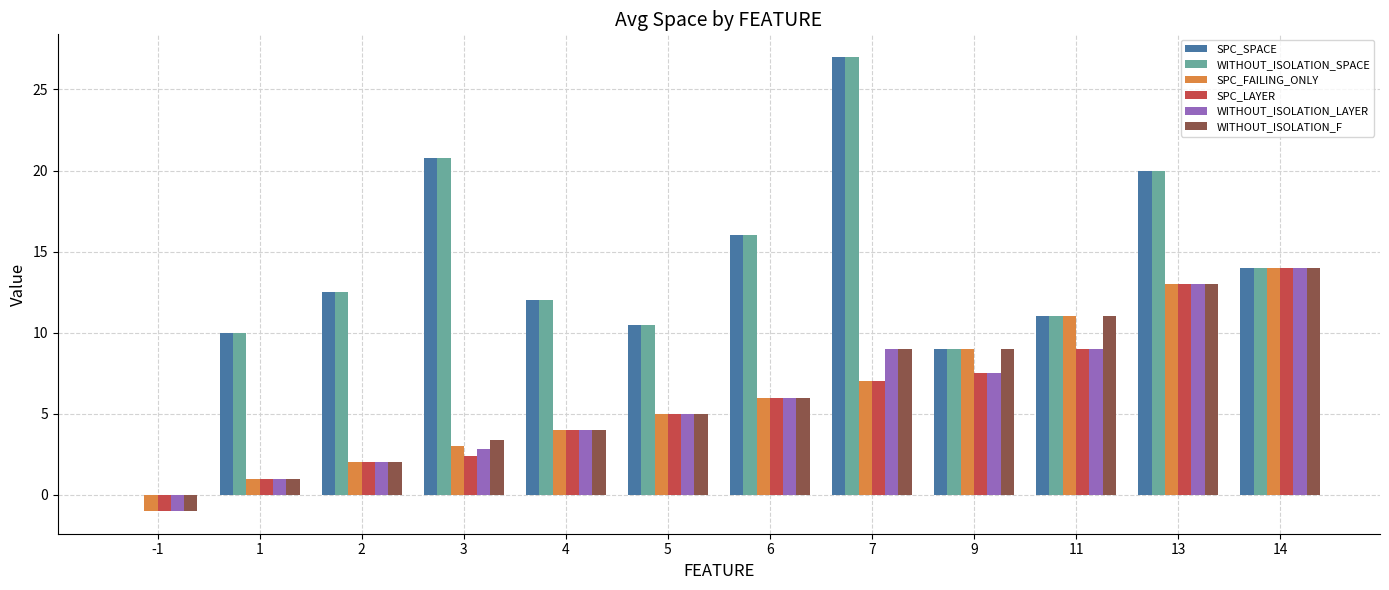

What is the average value of the SPC_LAYER series?

5.8